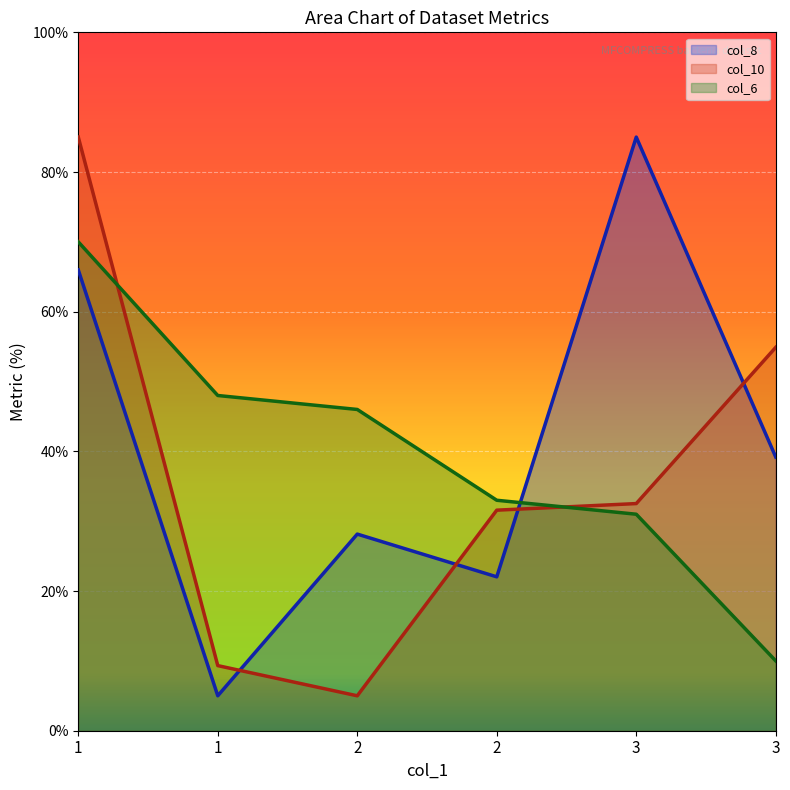

At which label does col_10 first exceed 32?

1